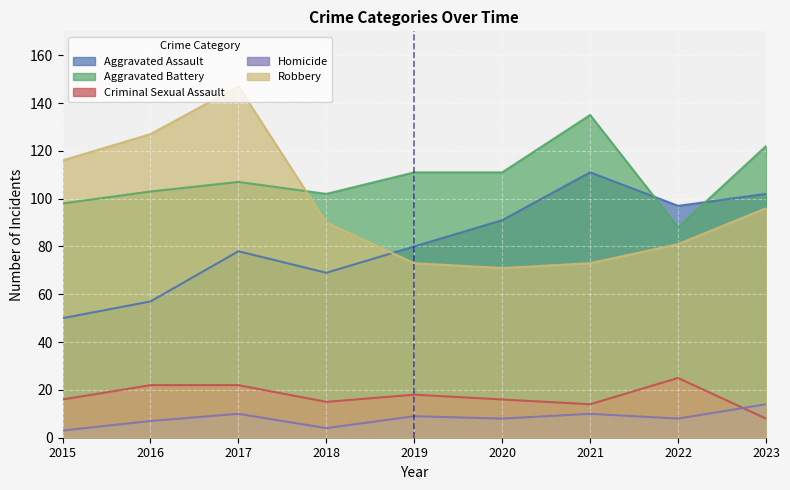

What are all the series names shown in the legend?

Aggravated Assault, Aggravated Battery, Criminal Sexual Assault, Homicide, Robbery